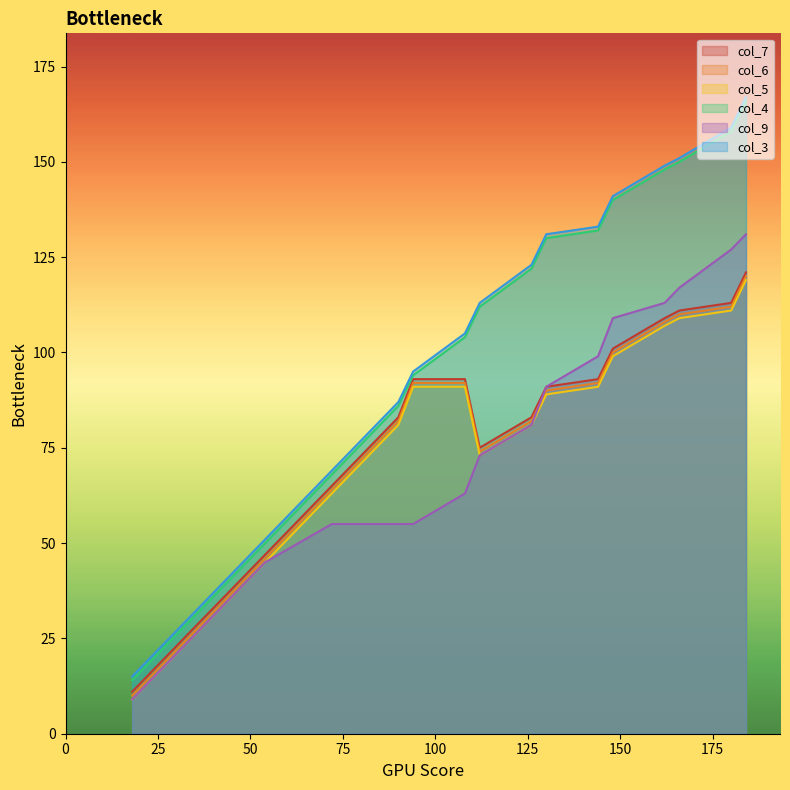

What is the smallest value displayed?

9